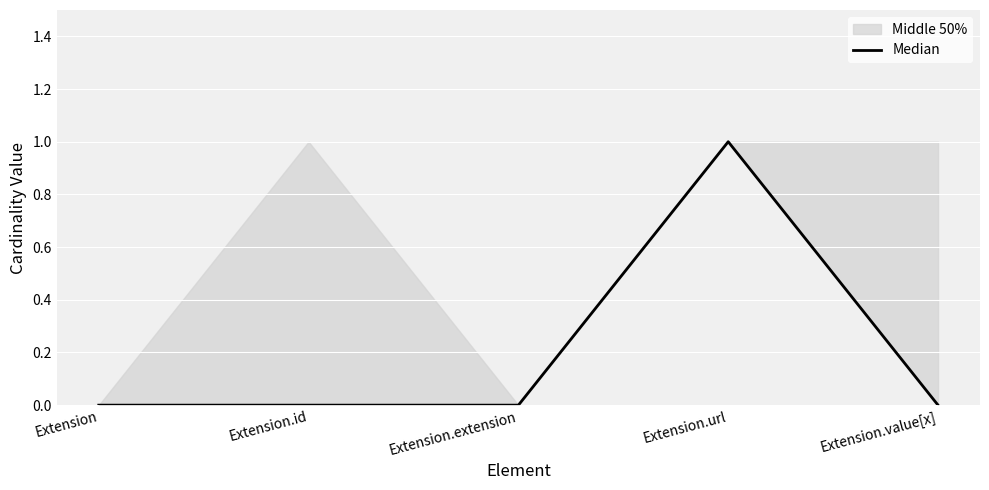

List the labels in order of value, smallest first.

Extension, Extension.id, Extension.extension, Extension.value[x], Extension.url